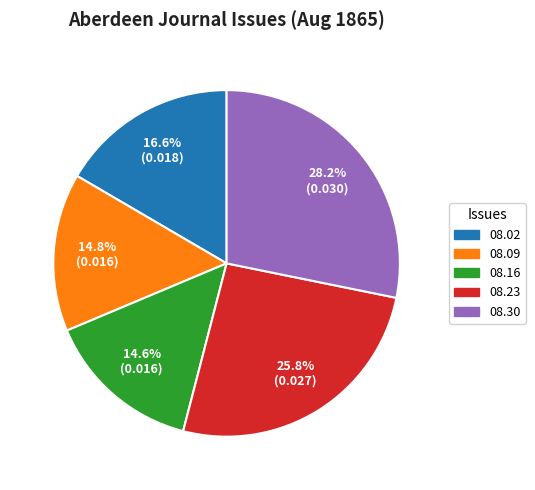

Is there any slice that represents more than half of the pie?

No